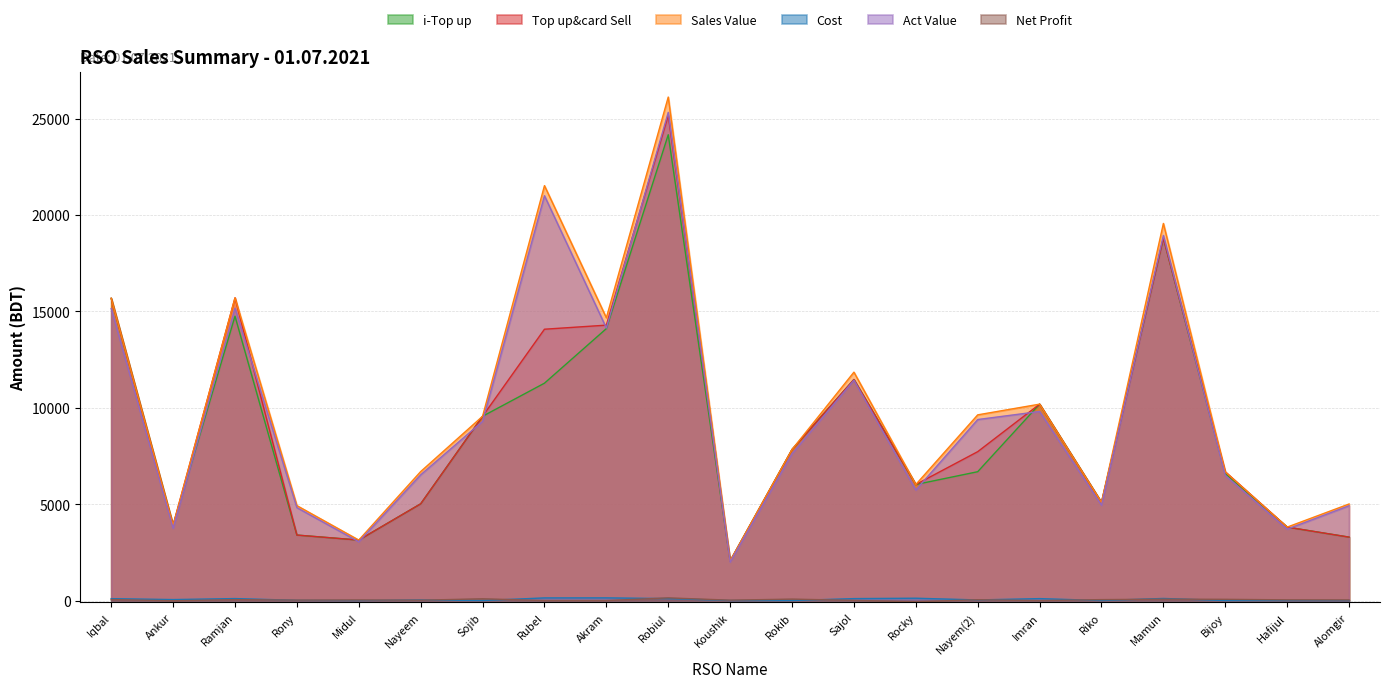

The Net Profit series shows 37.9 at Rokib. True or false?

False